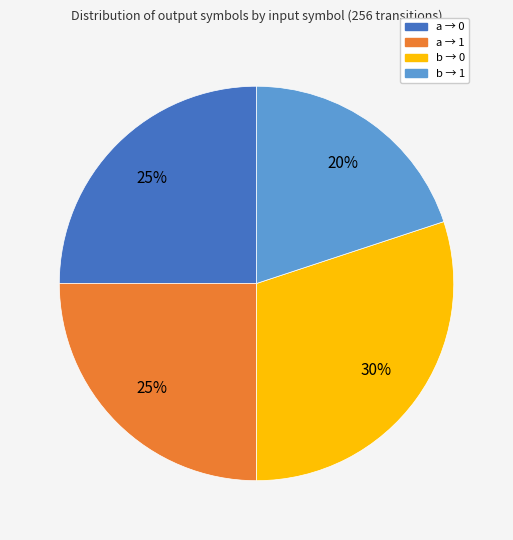

To the nearest percent, what is the average slice percentage?

25%